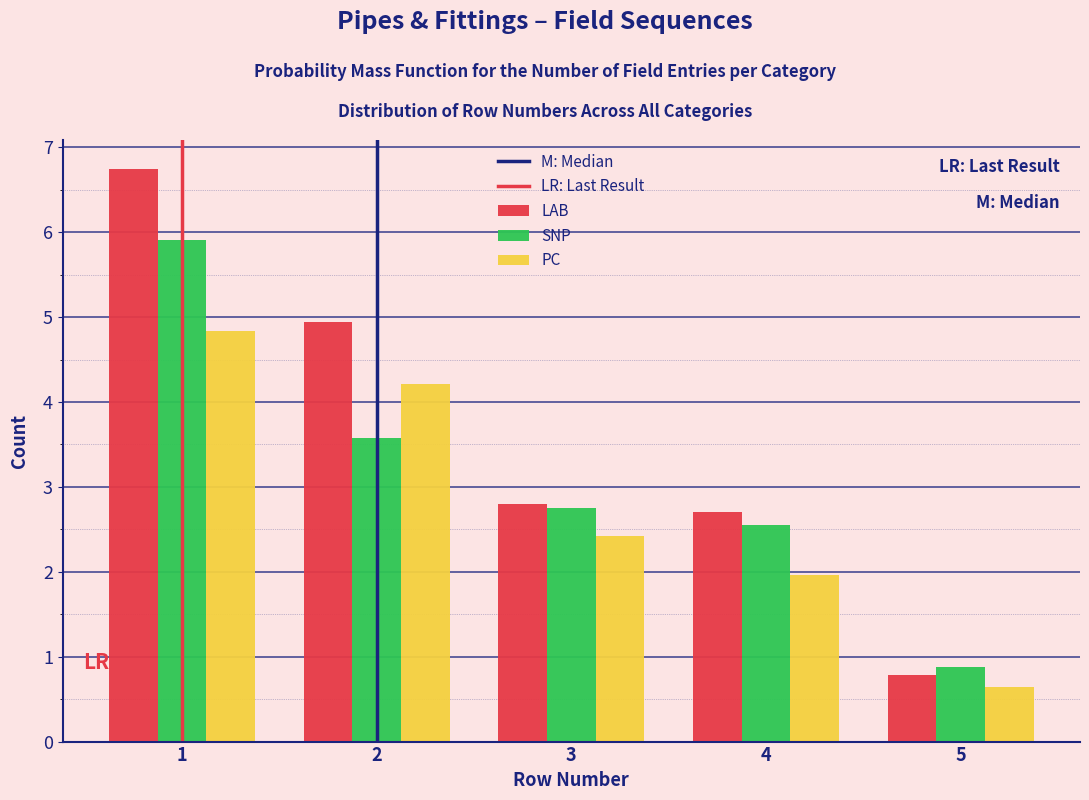

What is the height of the LAB bar covering 1.5 to 2.5 on the x-axis? The values are not printed on the chart, so give them approximately, as read against the axis.

4.9